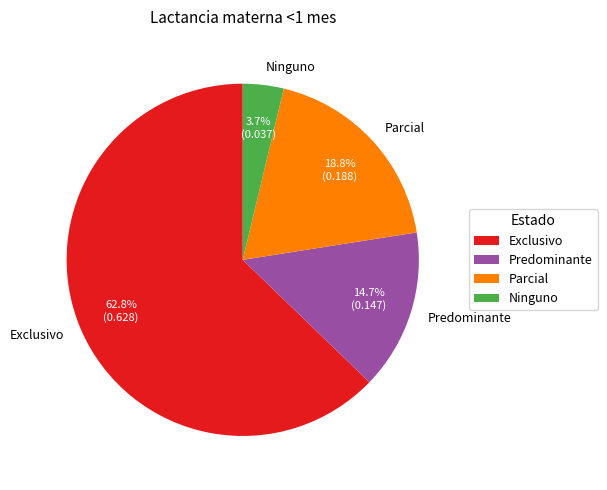

Is it true that Predominante is 15% of the pie?

True